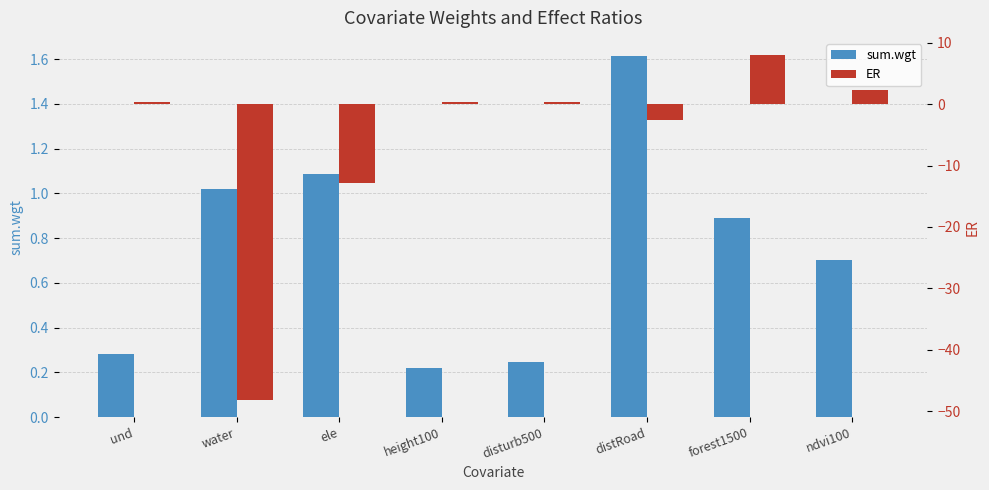

Reading left to right, what are all the values shown in this chart?

sum.wgt: und=0.3	water=1.0	ele=1.1	height100=0.2	disturb500=0.2	distRoad=1.6	forest1500=0.9	ndvi100=0.7
ER: und=0.4	water=-48.2	ele=-12.8	height100=0.3	disturb500=0.3	distRoad=-2.6	forest1500=8.0	ndvi100=2.4